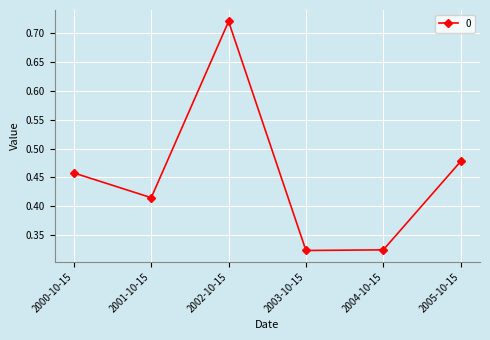

What position from the left is 2002-10-15?

3